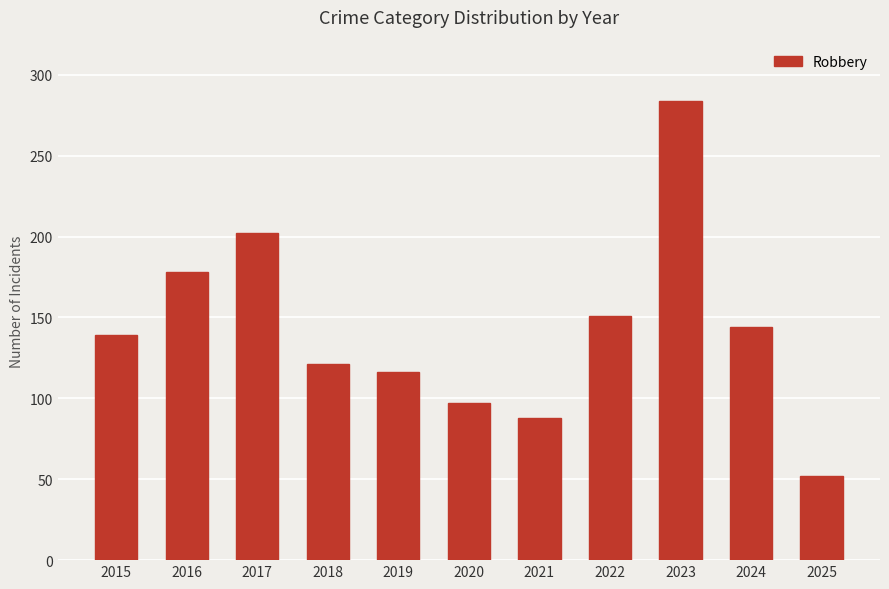

What is the maximum value shown in the chart?

284